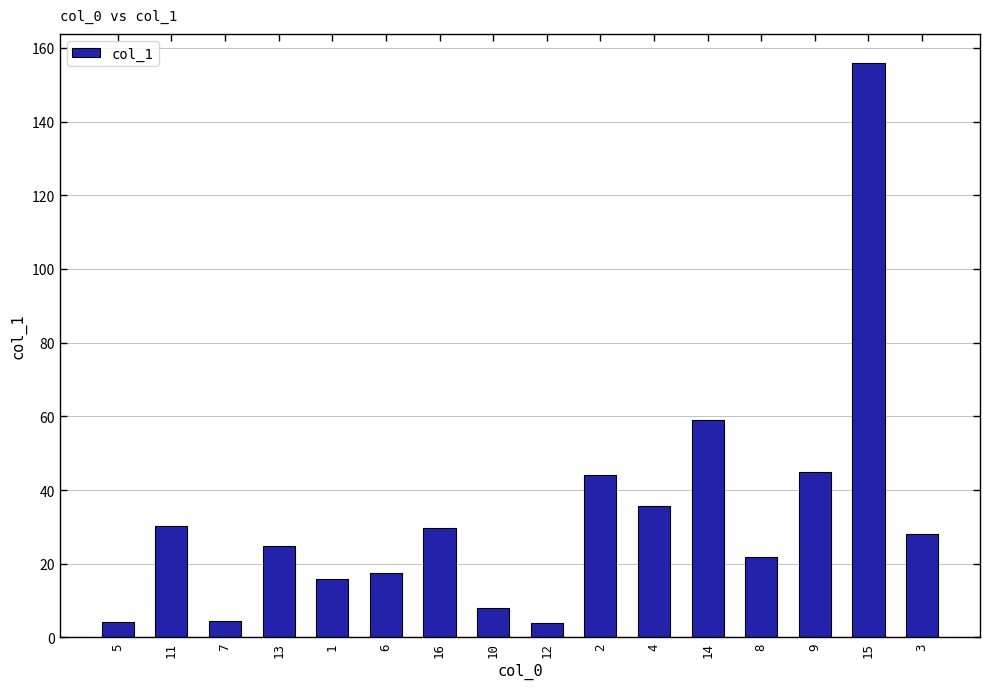

Which category has the highest value across all series?

15